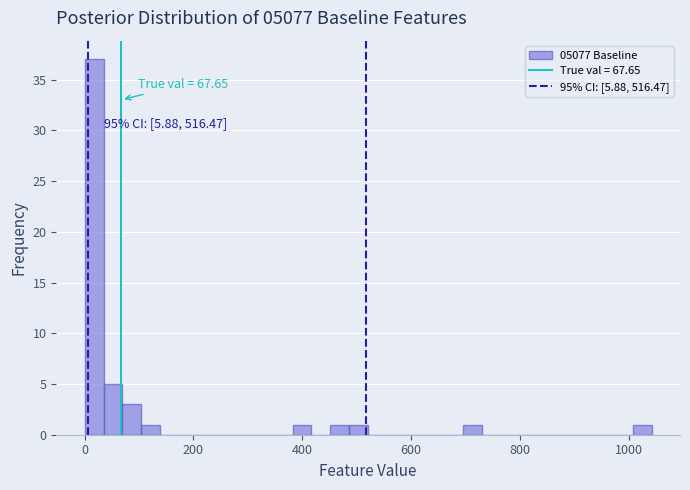

Read against the x-axis, roughly where is the centre of the tallest bar?

20